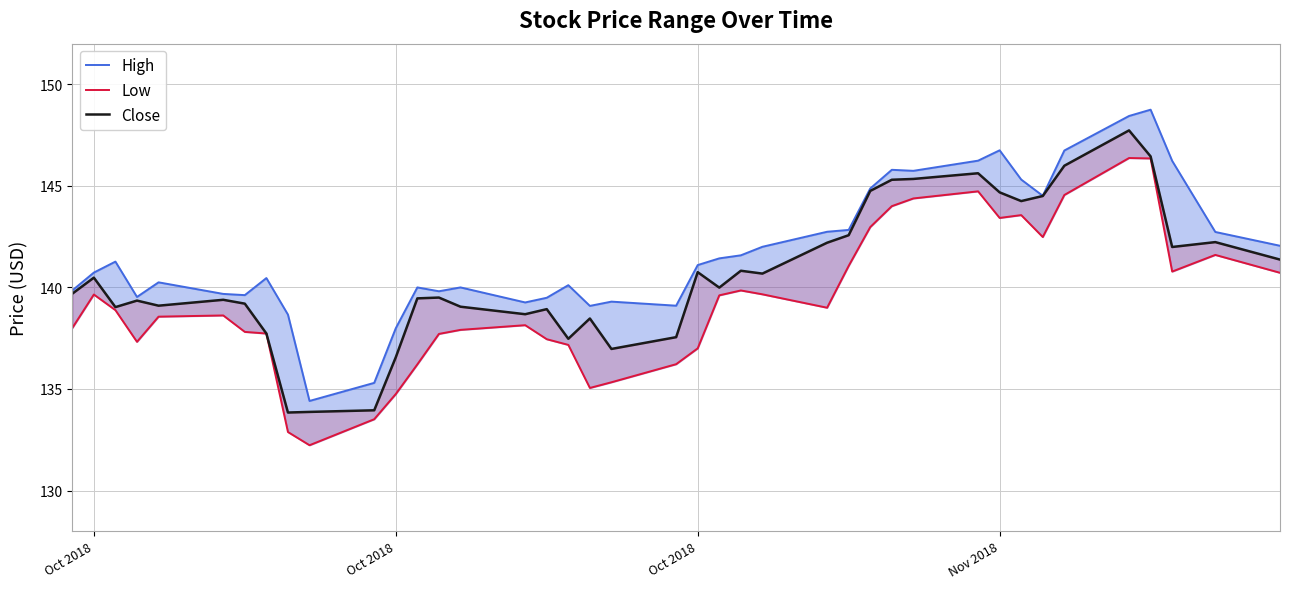

Is the value of Close at 15 greater than the value of High at 19?

No